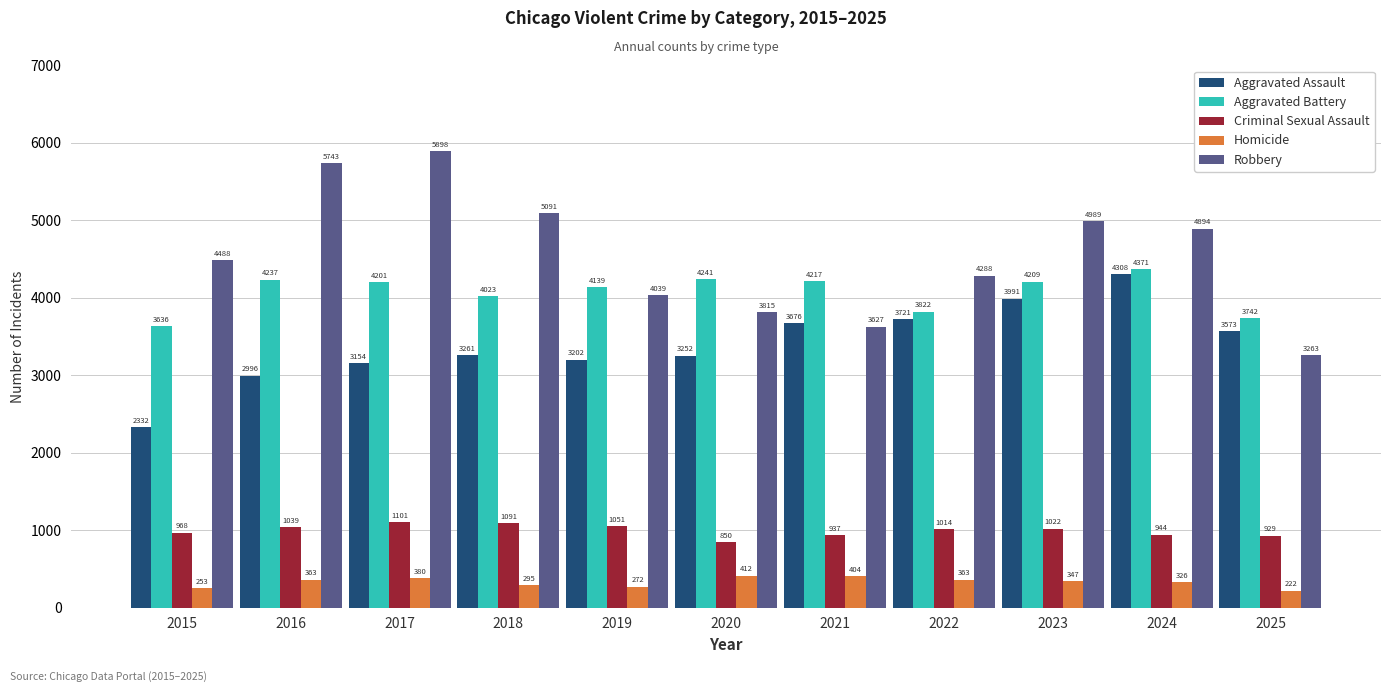

What is the total value across all series at 2024?

14843